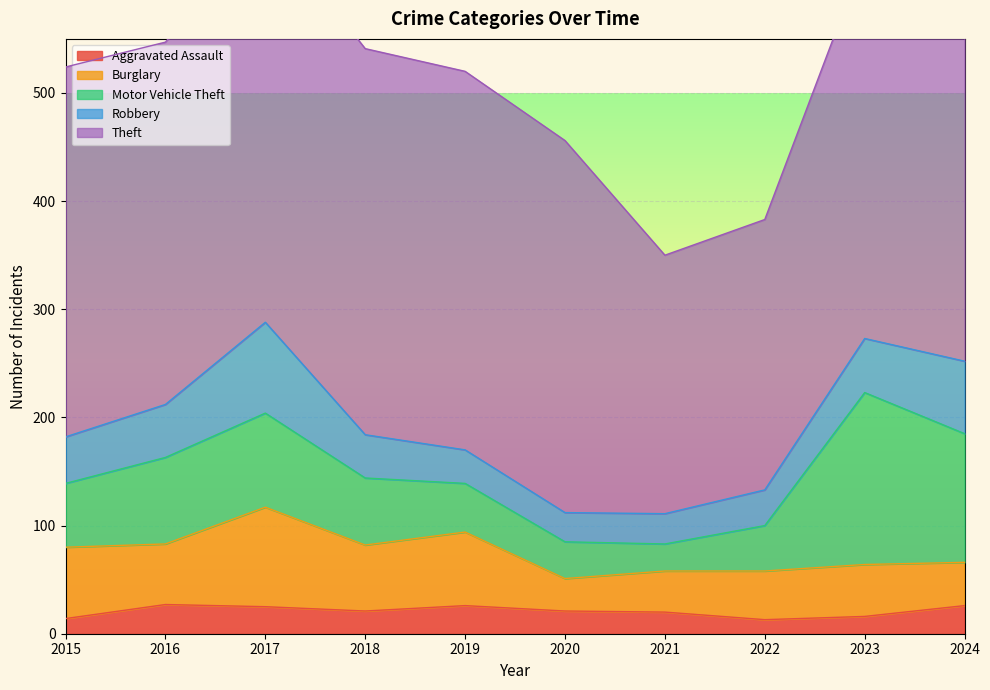

What is the maximum value for Aggravated Assault?

27